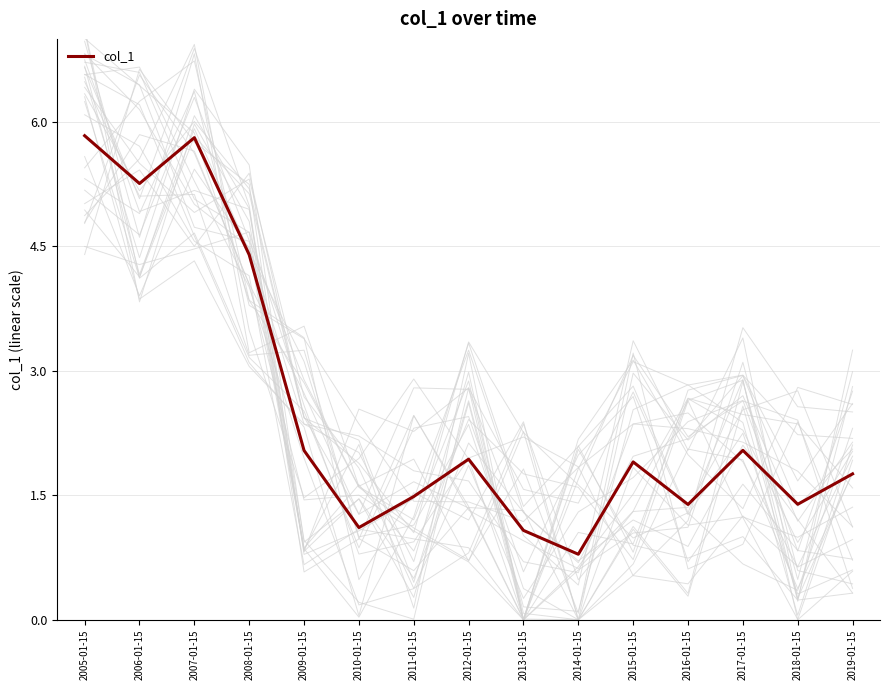

Reading right to left, transcribe all the data shown in this chart.

1.8	1.4	2.0	1.4	1.9	0.8	1.1	1.9	1.5	1.1	2.0	4.4	5.8	5.3	5.8